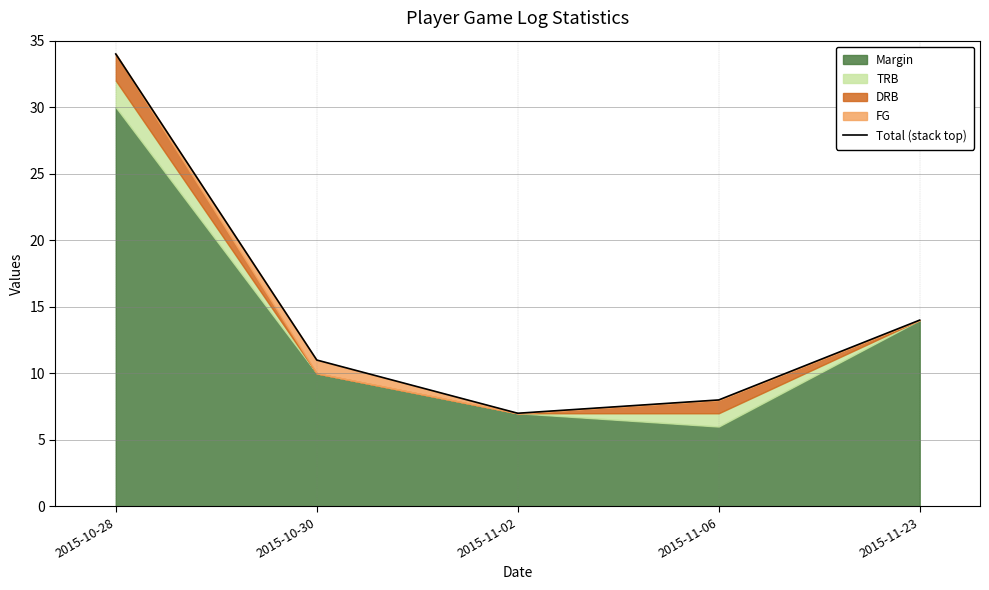

What is the difference between the values at 2015-11-02 and 2015-10-28?

27